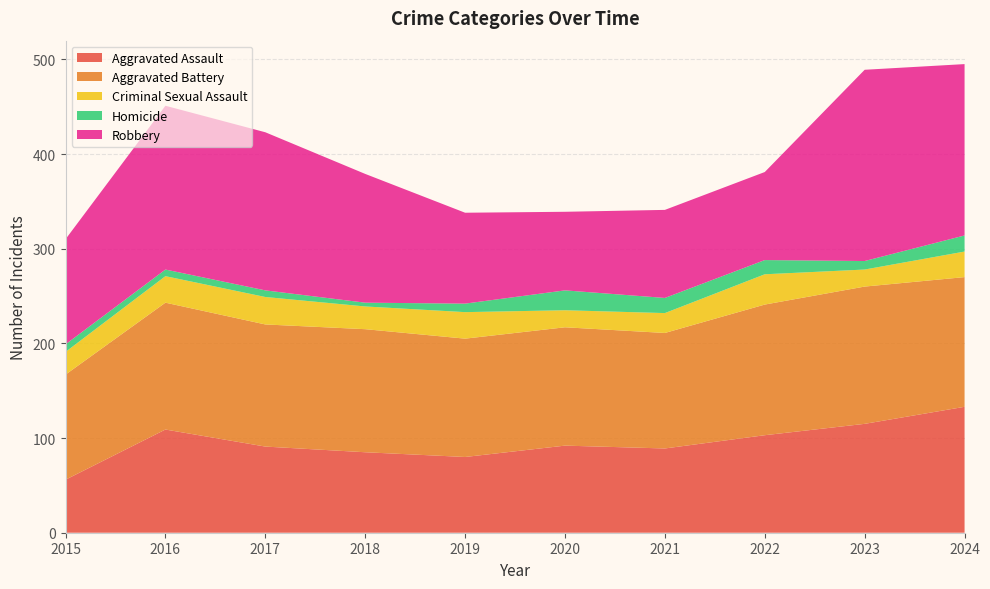

Reading right to left, what are all the values shown in this chart?

Aggravated Assault: 2024=133	2023=115	2022=103	2021=89	2020=92	2019=80	2018=85	2017=91	2016=109	2015=56
Aggravated Battery: 2024=137	2023=145	2022=138	2021=122	2020=125	2019=125	2018=130	2017=129	2016=134	2015=111
Criminal Sexual Assault: 2024=27	2023=18	2022=32	2021=21	2020=18	2019=28	2018=24	2017=29	2016=28	2015=24
Homicide: 2024=17	2023=9	2022=15	2021=16	2020=21	2019=9	2018=4	2017=7	2016=7	2015=8
Robbery: 2024=181	2023=202	2022=93	2021=93	2020=83	2019=96	2018=136	2017=167	2016=173	2015=111